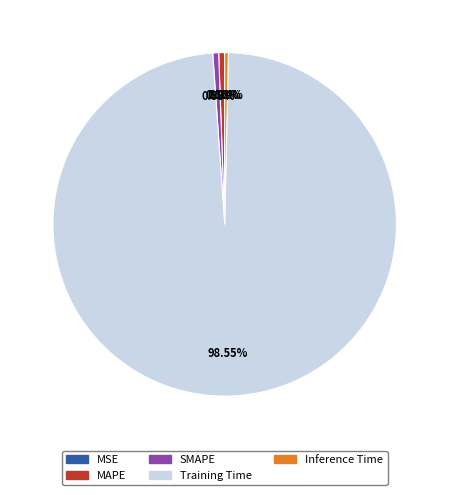

Does any single category account for the majority?

Yes